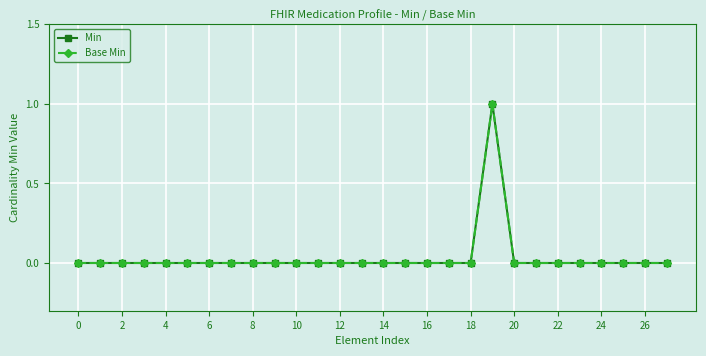

How many interior local peaks does the Min series have?

1